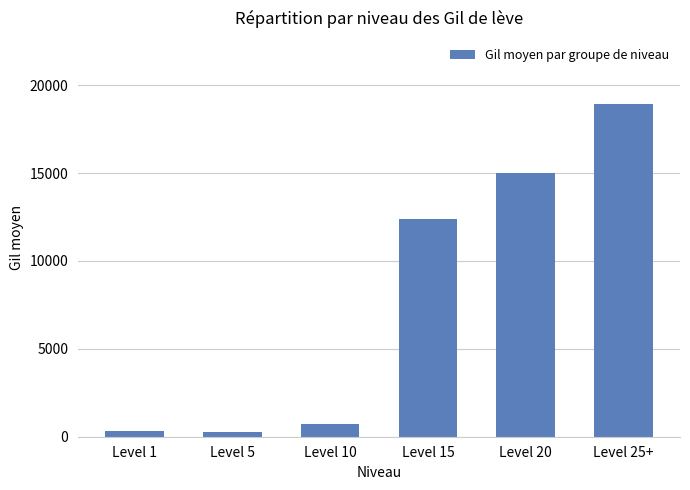

Where is the data nearest to the value 9590?

Level 15